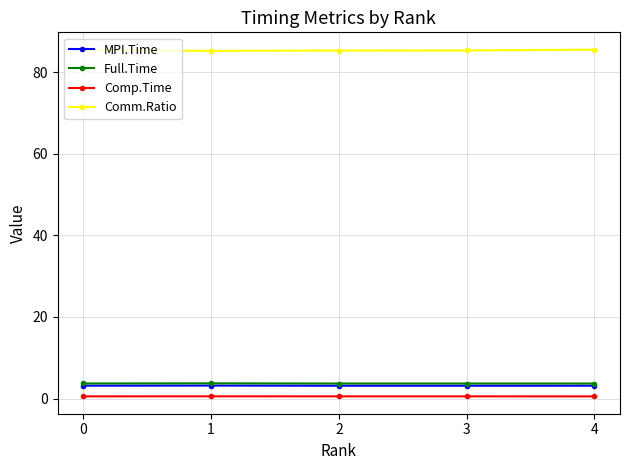

True or false: MPI.Time has a value of 3.2 at 4.

True